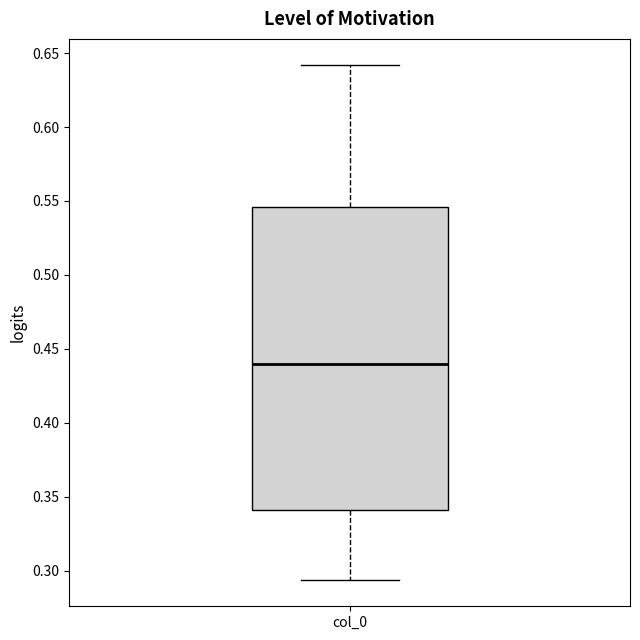

Transcribe this box plot: give where the median line is, the range the box spans, and where the two whiskers end, as read against the y-axis. The values are not printed on the chart, so give them approximately, as read against the axis.

median 0.440, box 0.340 to 0.545, whiskers 0.295 to 0.640